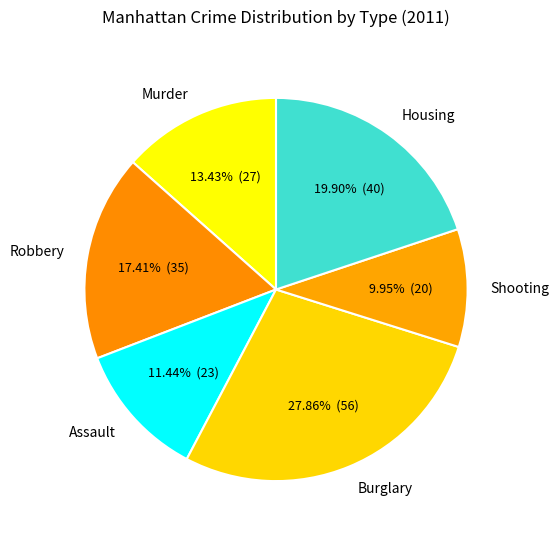

Combined, what portion of the pie is Housing and Assault?

31.3%